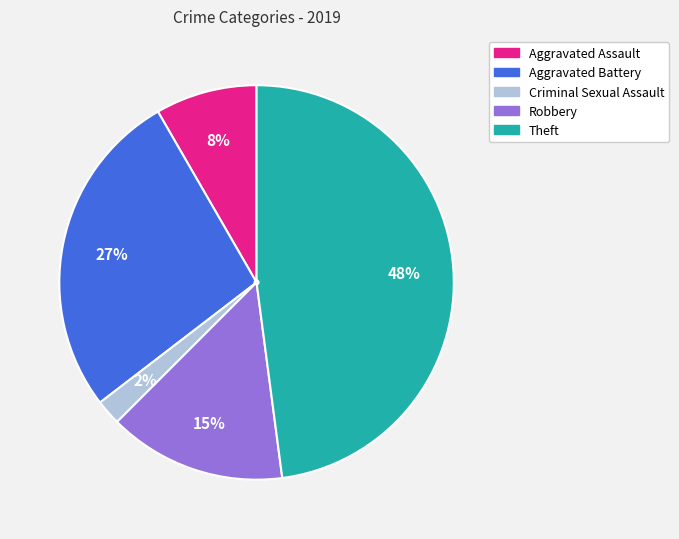

To the nearest percent, what percentage of the pie is Criminal Sexual Assault?

2%